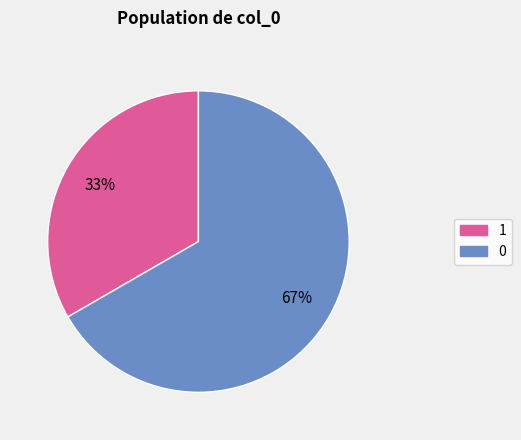

Is there any slice that represents more than half of the pie?

Yes